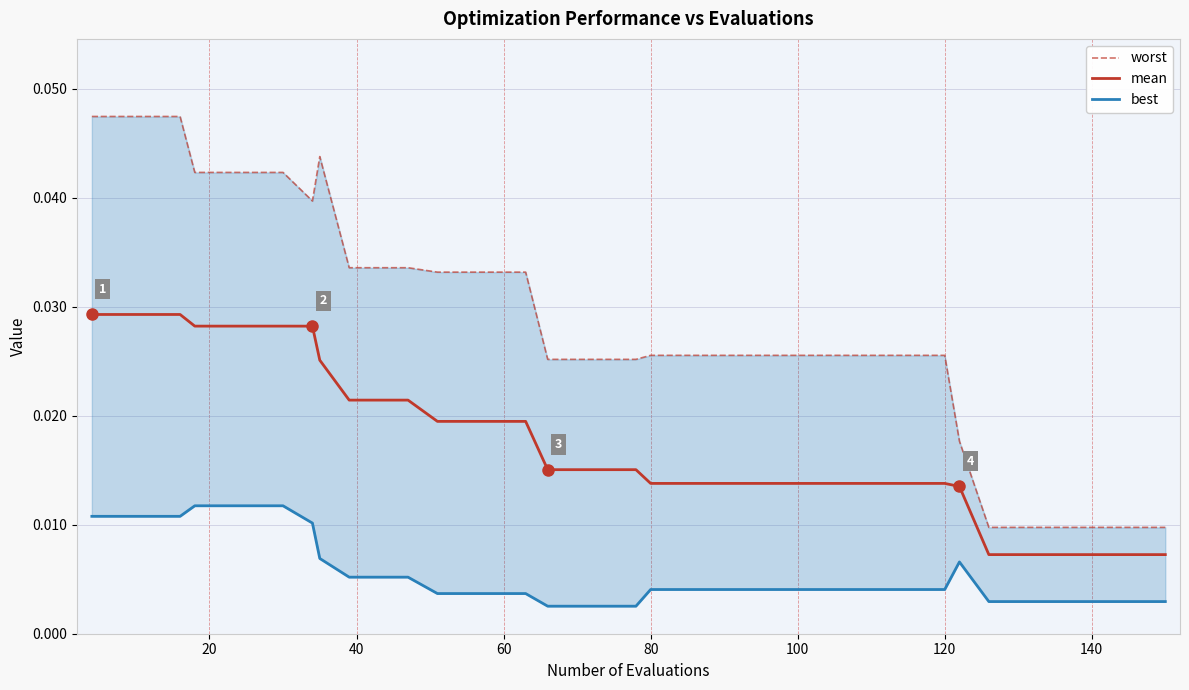

List the series in order of their peak value, highest first.

worst, mean, best